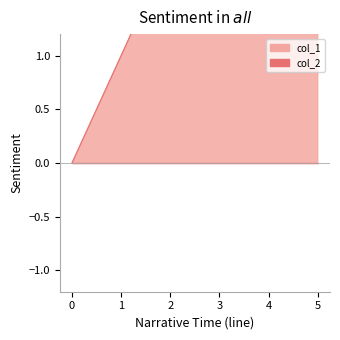

True or false: the data has more than 2 interior local peaks.

False